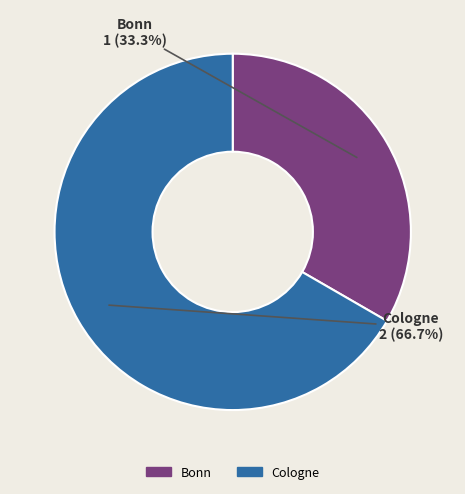

How many slices are in this pie chart?

2